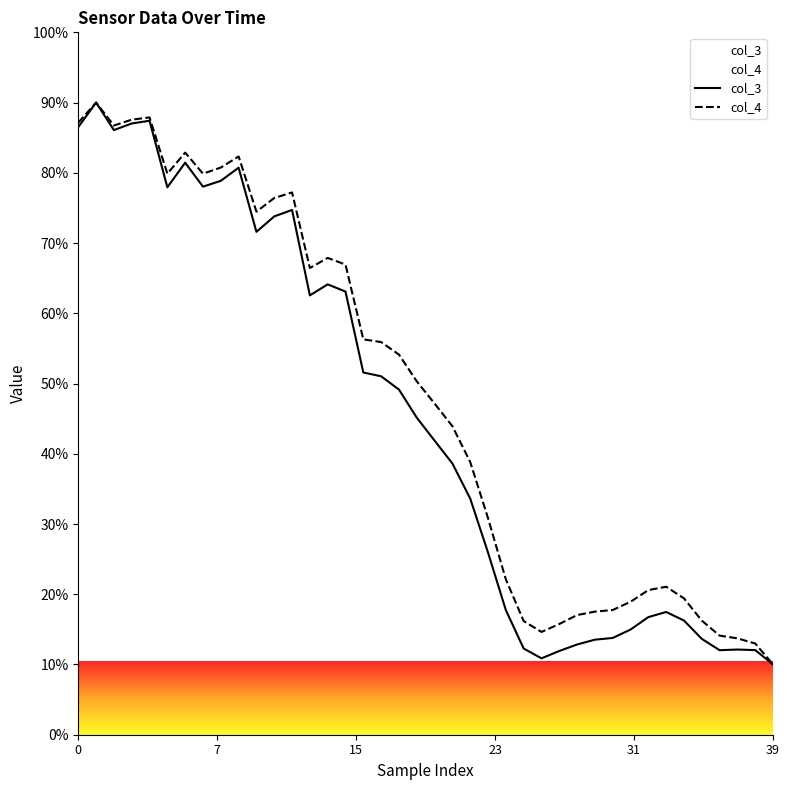

Between 6 and 34, which series saw the biggest shift?

col_3